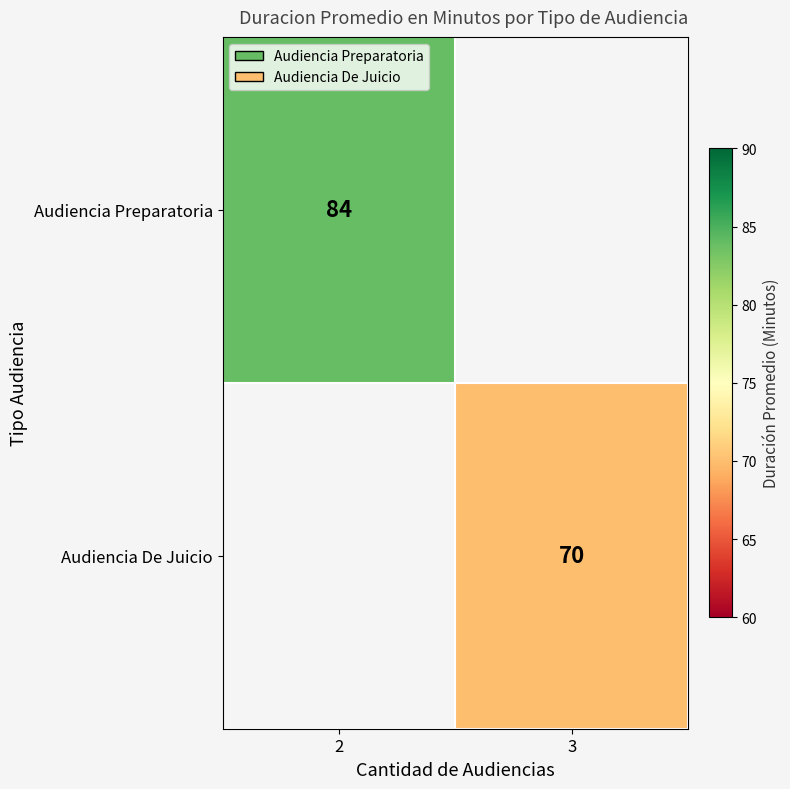

Is it true that Audiencia De Juicio equals 45 at 3?

False